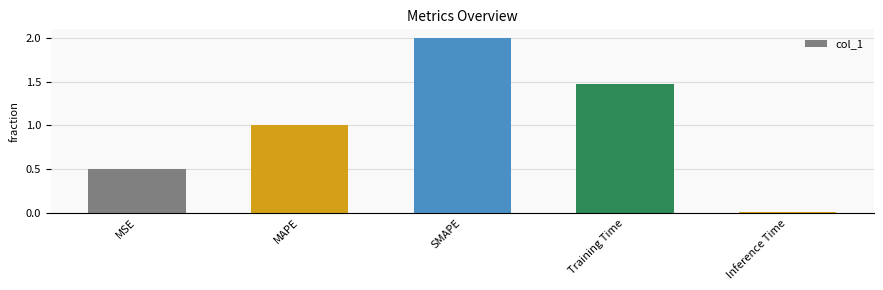

How many data points does each series have?

5